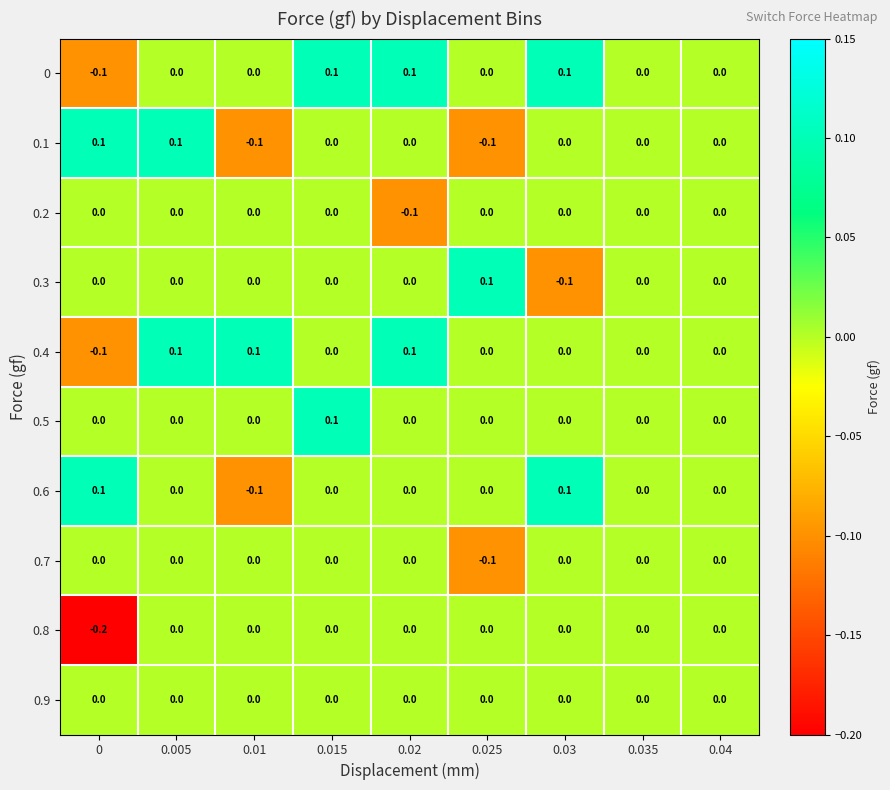

Count the 0.3 values in the range 0 to 1.

8